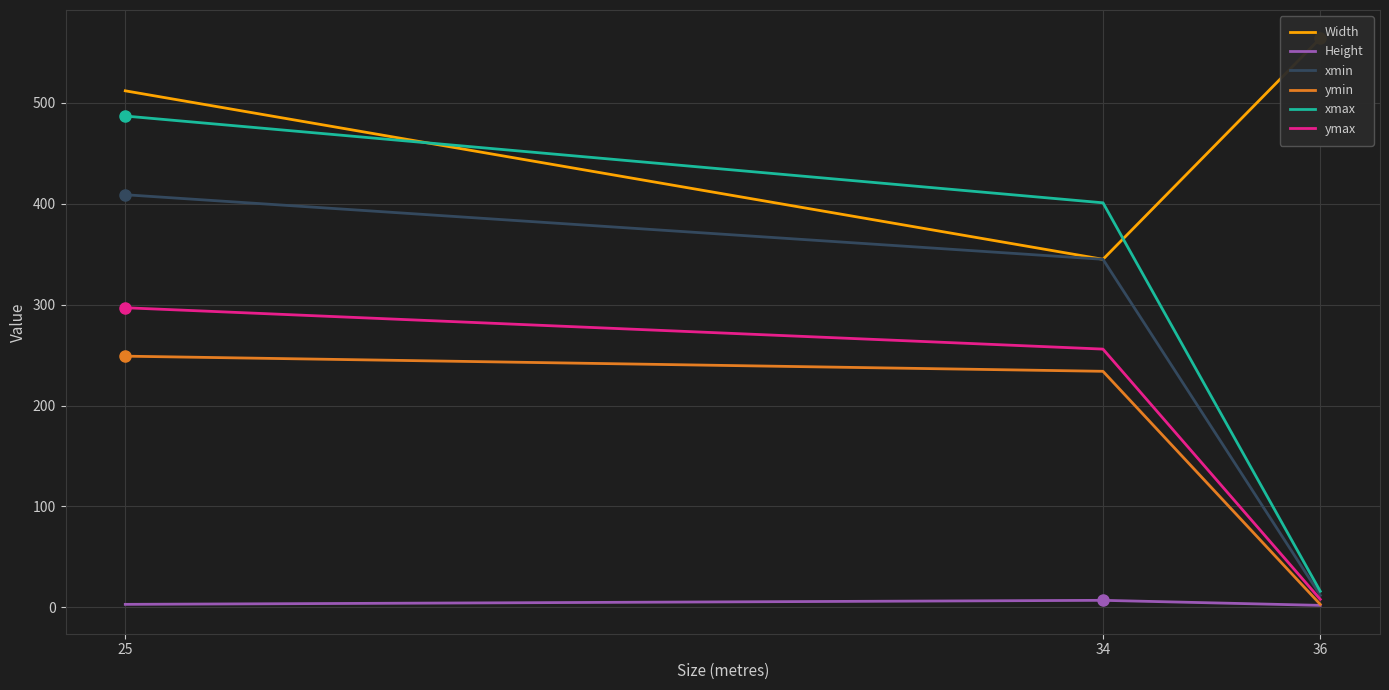

Reading left to right, extract all data points from this chart.

Width: 512	345	564
Height: 3	7	2
xmin: 409	345	12
ymin: 249	234	3
xmax: 487	401	16
ymax: 297	256	8